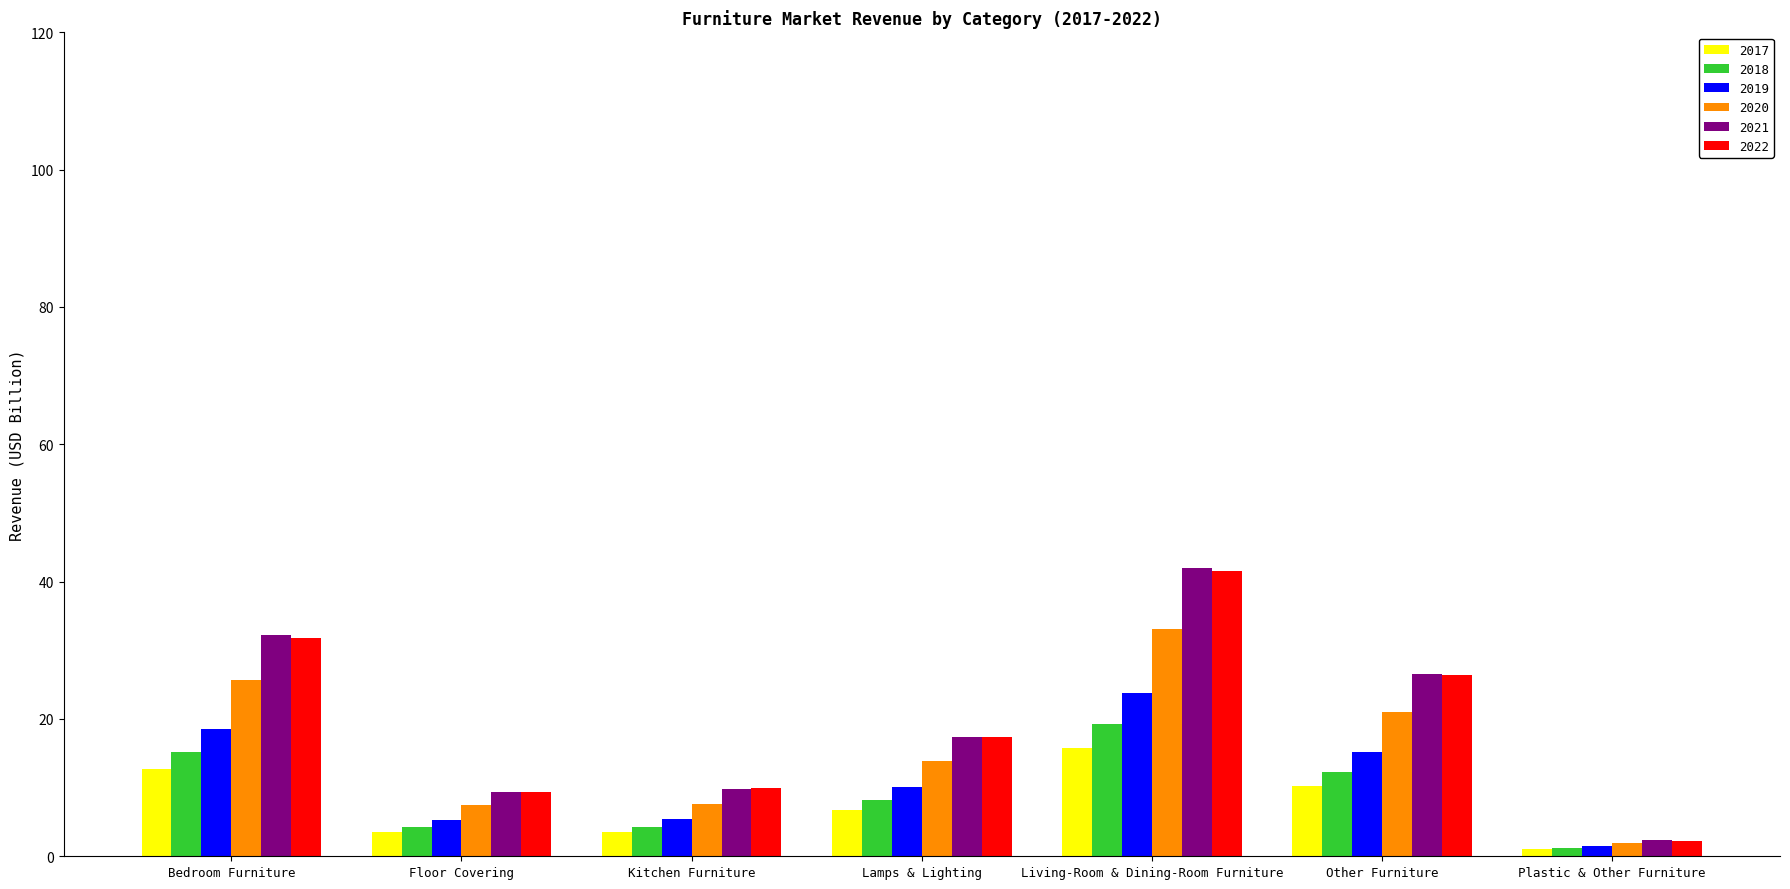

Is the value of 2018 at Plastic & Other Furniture greater than the value of 2022 at Living-Room & Dining-Room Furniture?

No